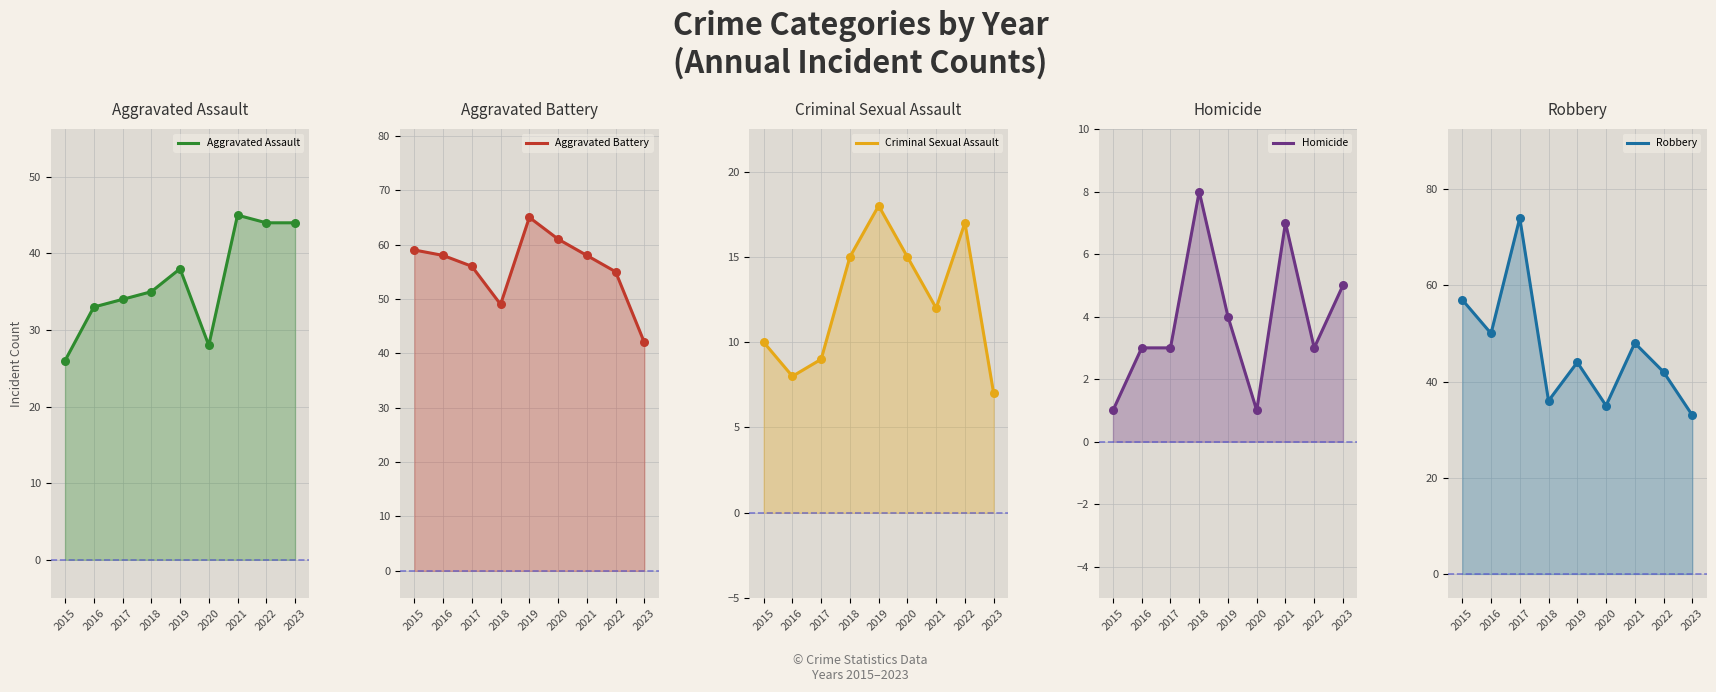

At which category is the sum across all series the highest?

2017